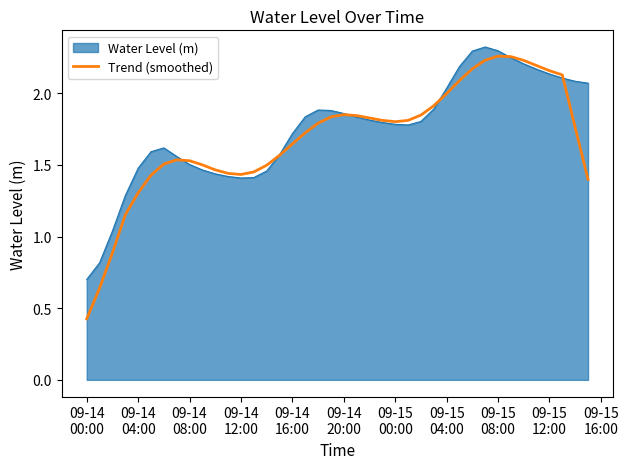

Which series has the largest range (max minus min)?

Trend (smoothed)